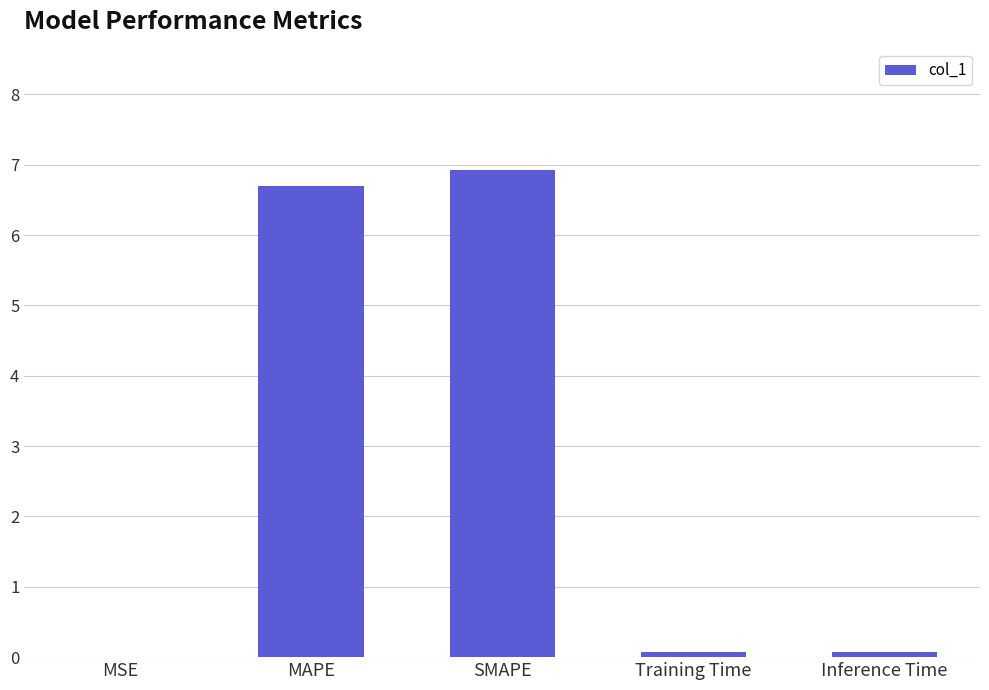

The value at SMAPE is 4.2. True or false?

False